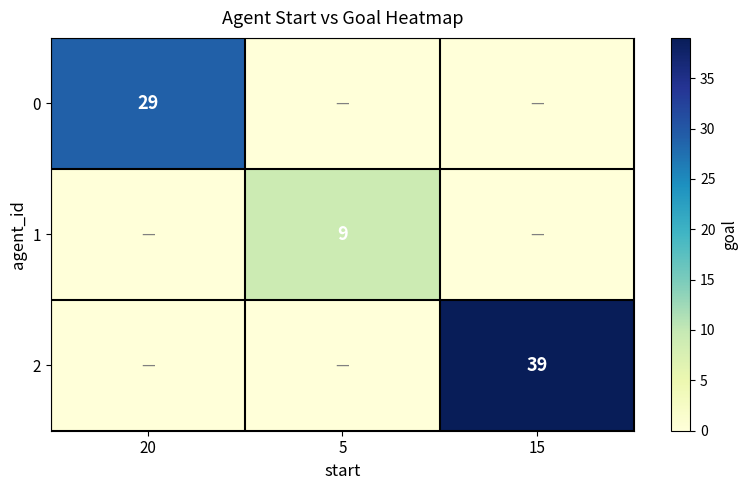

True or false: 0 has a value of 47 at 20.

False